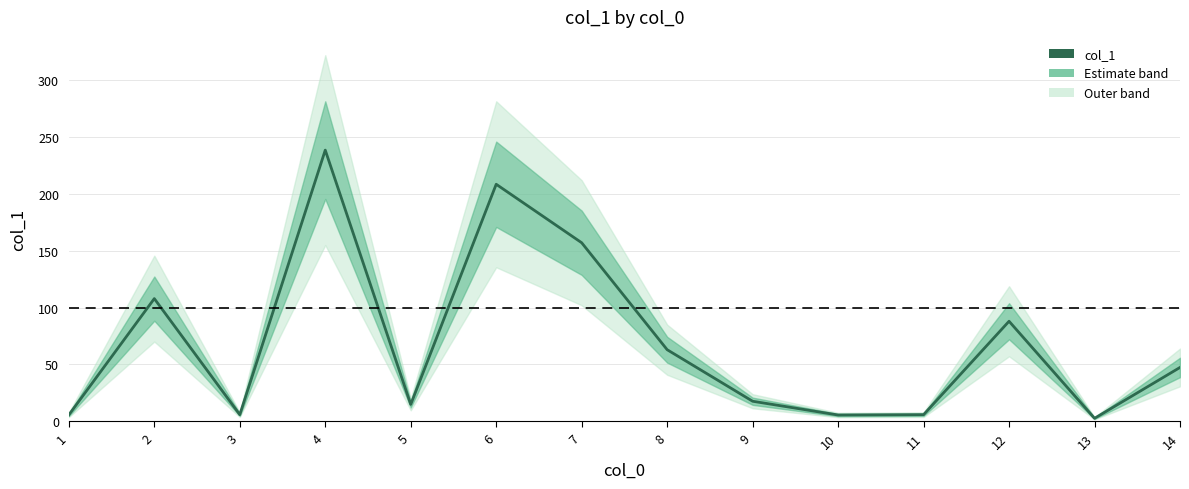

At which label does the data first exceed 47?

2